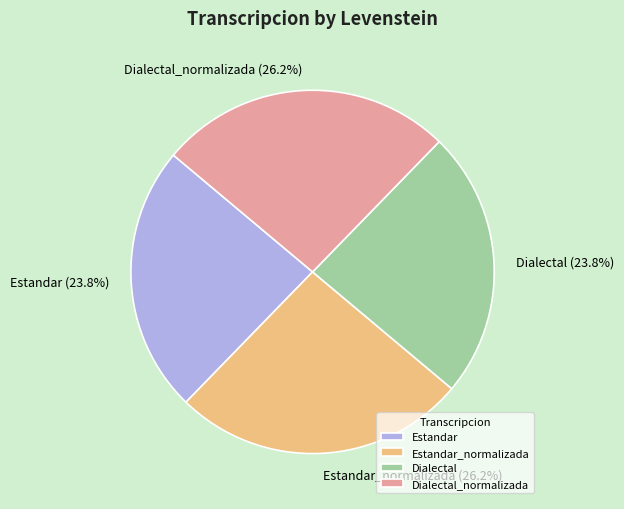

Is there any slice that represents more than half of the pie?

No